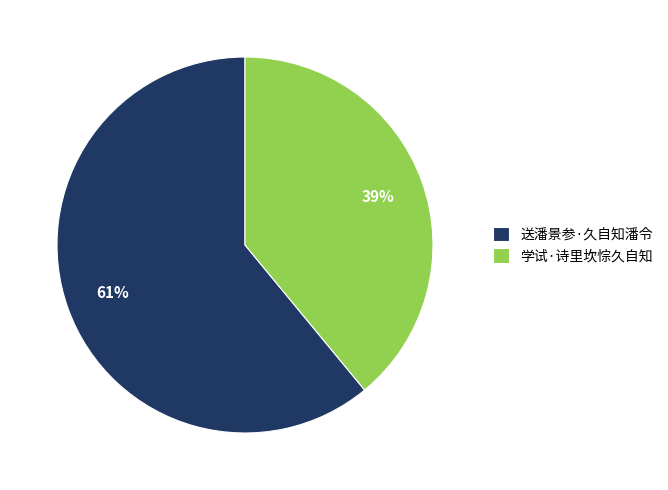

True or false: 学试·诗里坎悰久自知 accounts for 39% of the total.

True